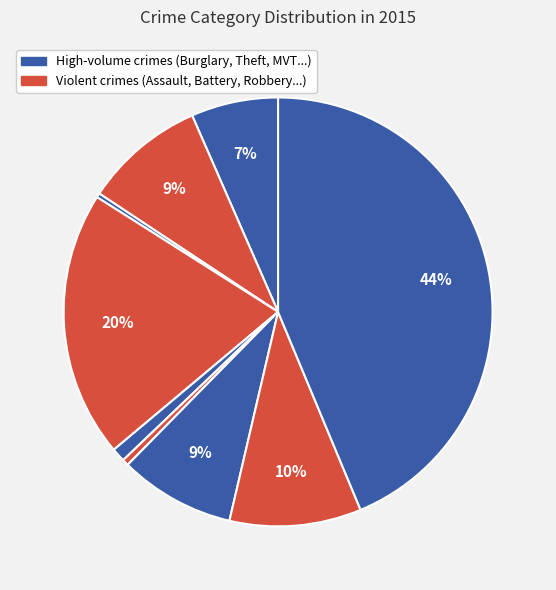

How many slices are in this pie chart?

9